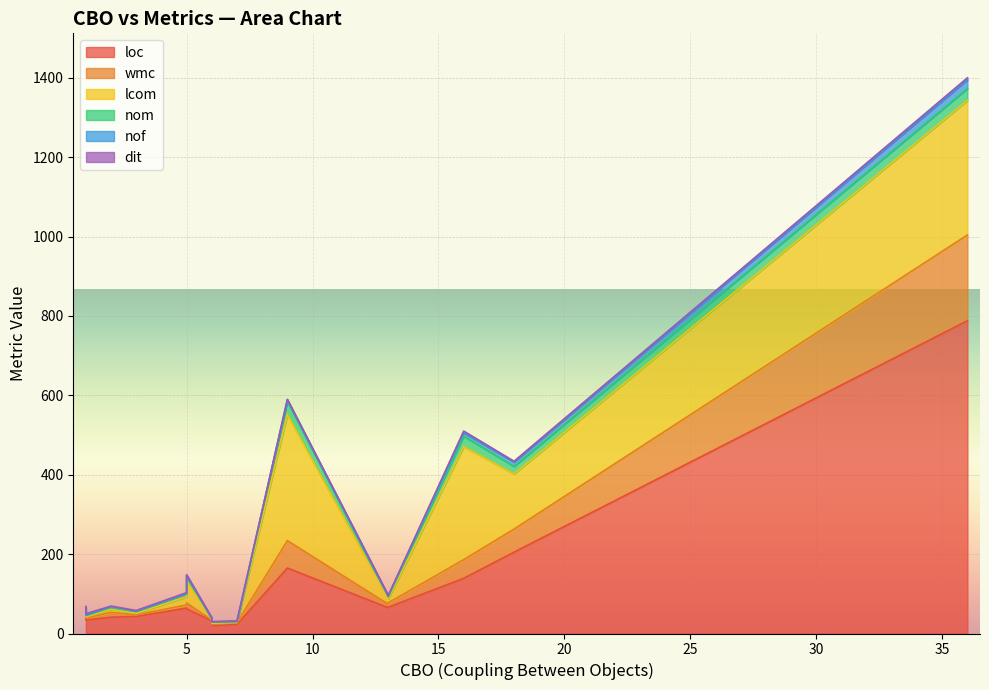

What is the sum of the nof values at 2 and 6?

2